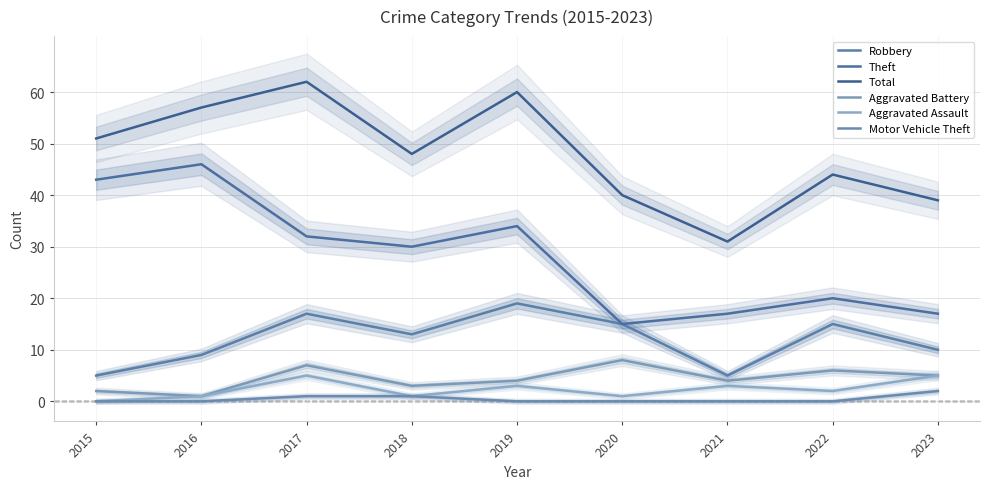

Rank the series by their maximum value, from highest to lowest.

Total, Theft, Robbery, Aggravated Battery, Aggravated Assault, Motor Vehicle Theft